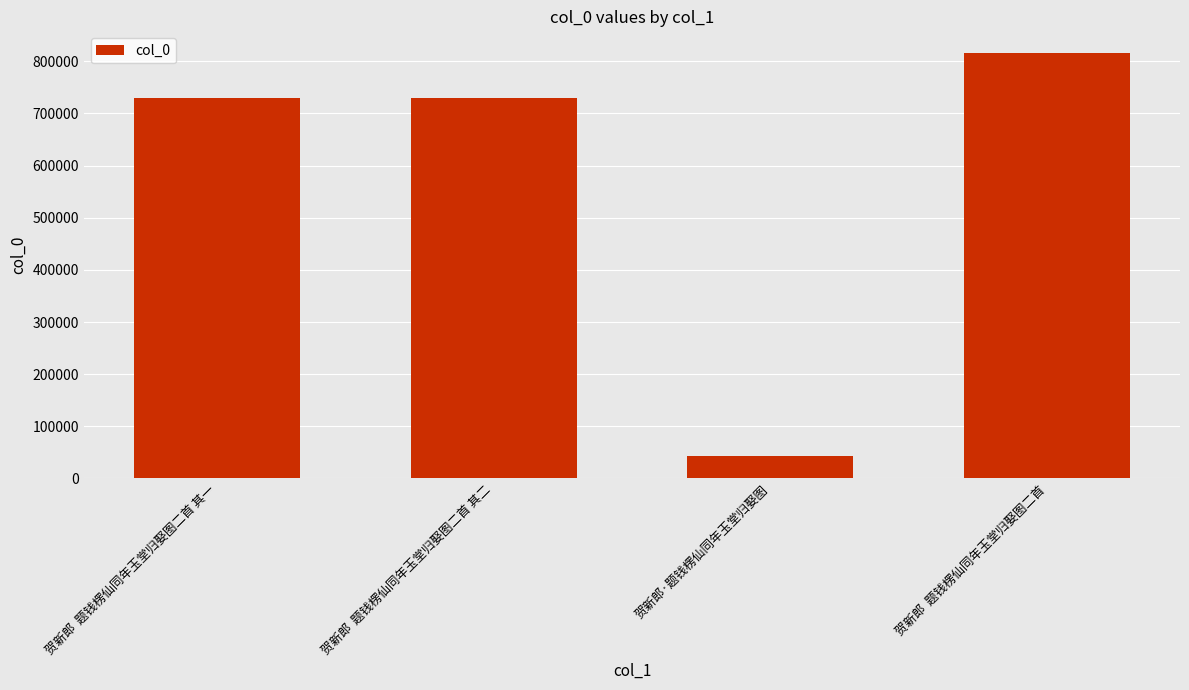

How many distinct data groups are displayed?

1